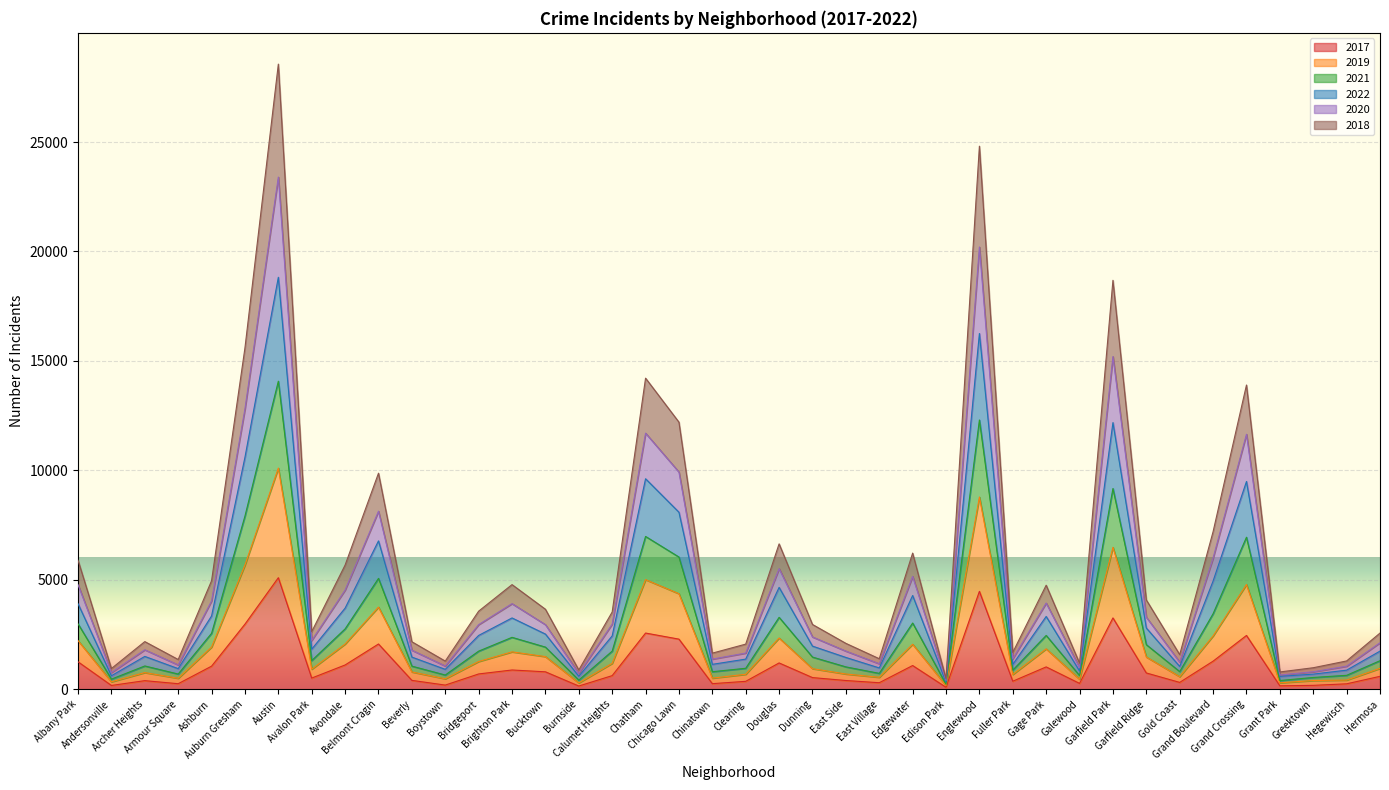

What is the approximate value of 2017 at Austin?

5095